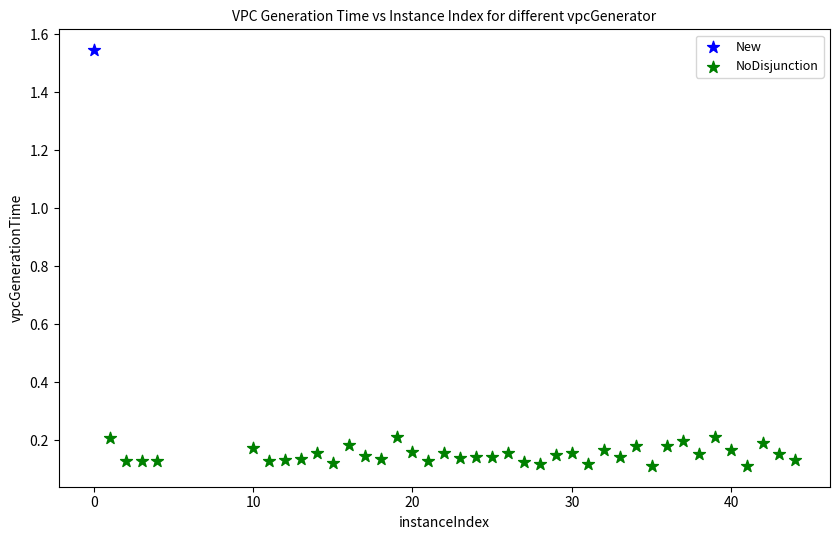

What are all the series names shown in the legend?

New, NoDisjunction